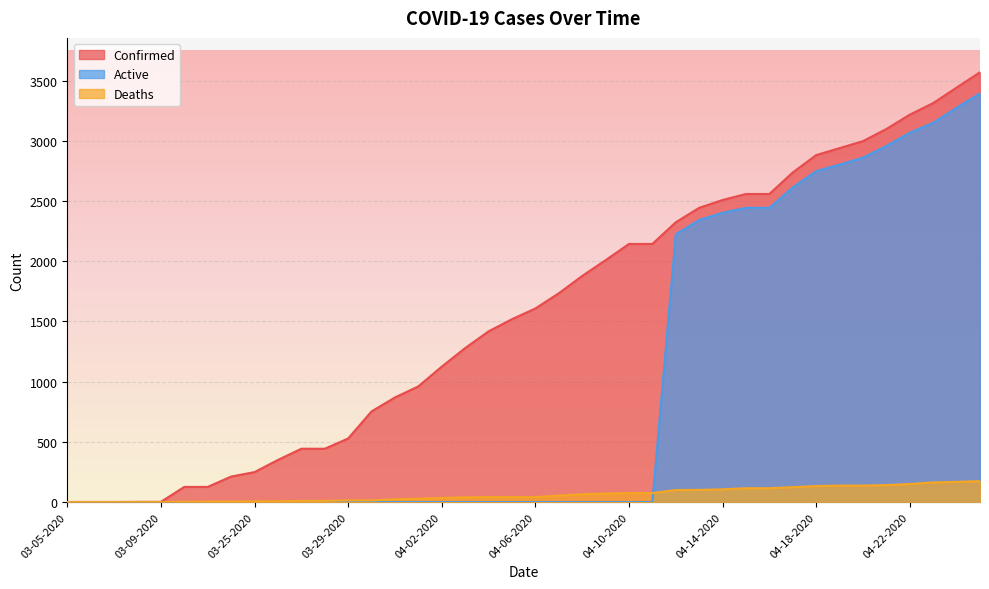

Is it true that Confirmed equals 105 at 03-25-2020?

False